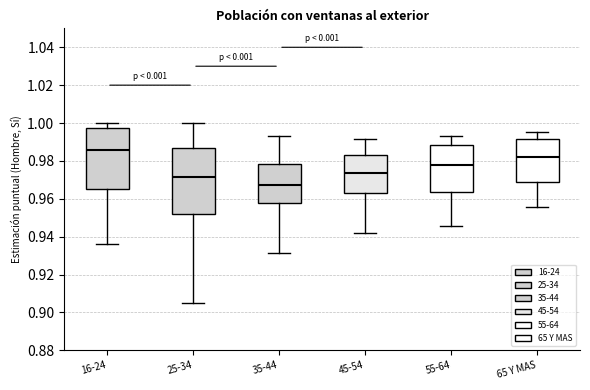

Where does the upper whisker of the box for 35-44 end on the y-axis? The values are not printed on the chart, so give them approximately, as read against the axis.

0.992